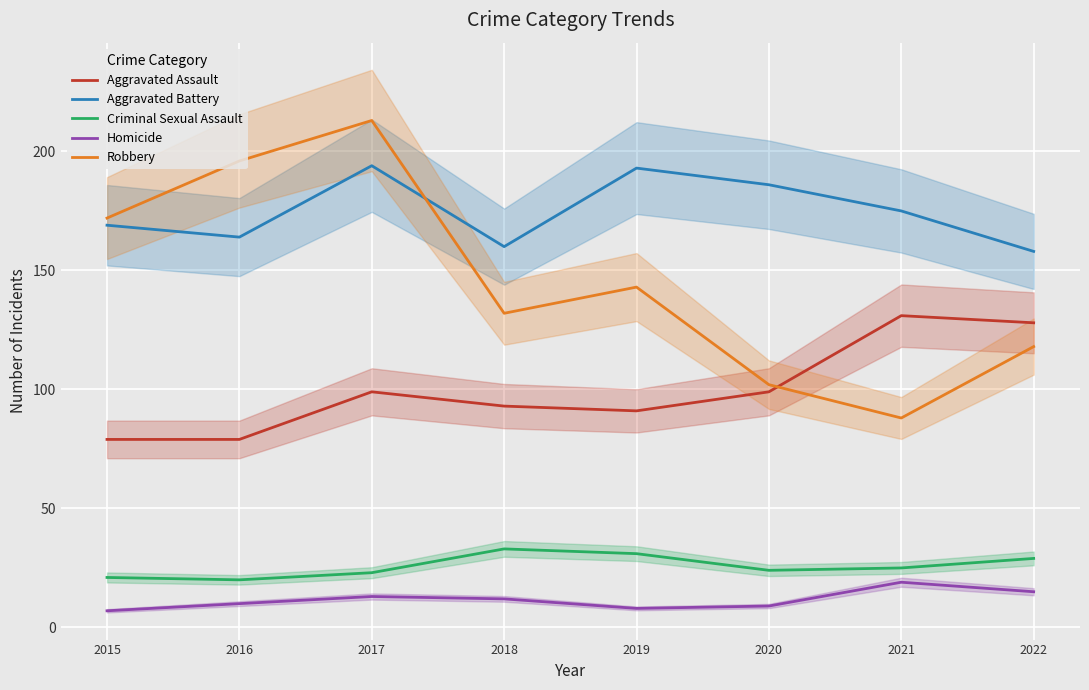

True or false: Homicide and Robbery cross at least once.

False